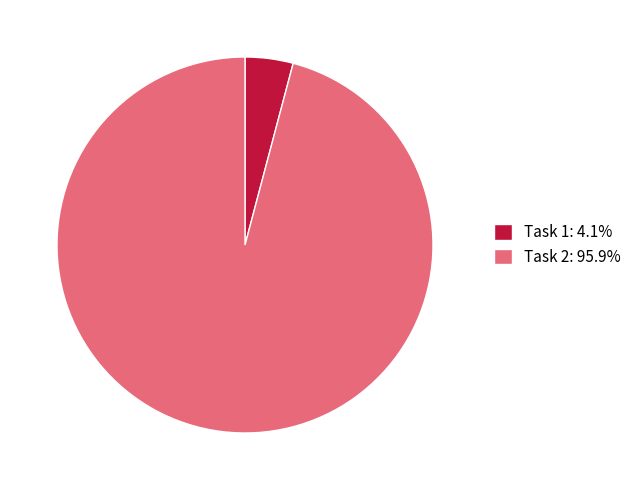

Approximately how many times larger is the value at Task 2: 95.9% compared to Task 1: 4.1%?

23.2